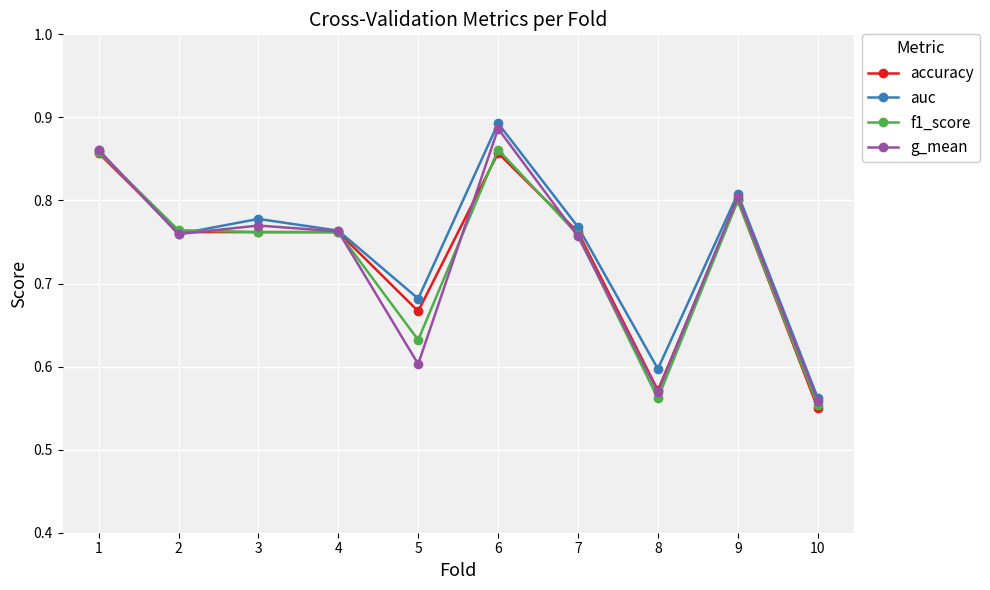

The value of accuracy at 9 is 0.4. True or false?

False